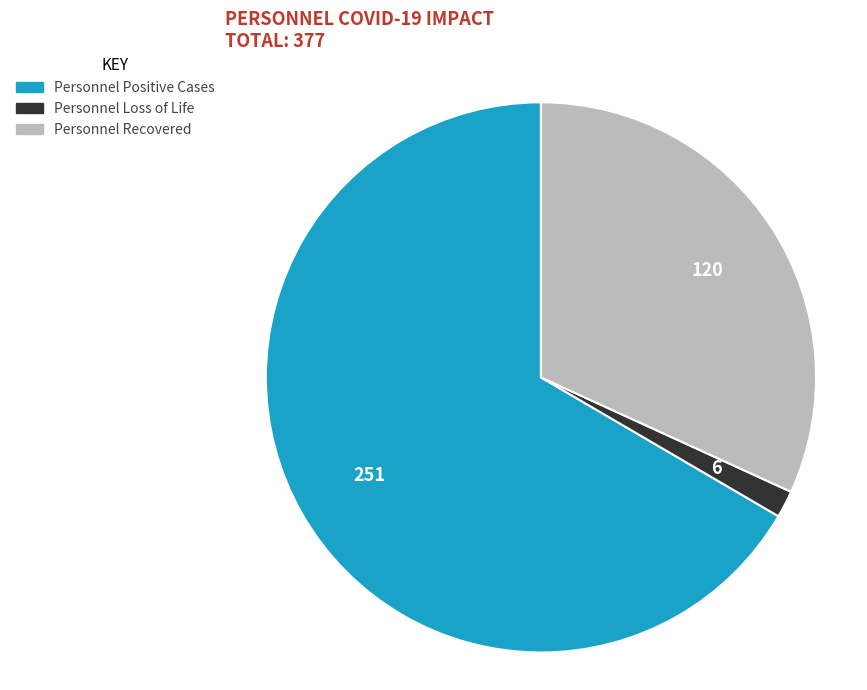

Rank the categories by value from highest to lowest.

Personnel Positive Cases, Personnel Recovered, Personnel Loss of Life